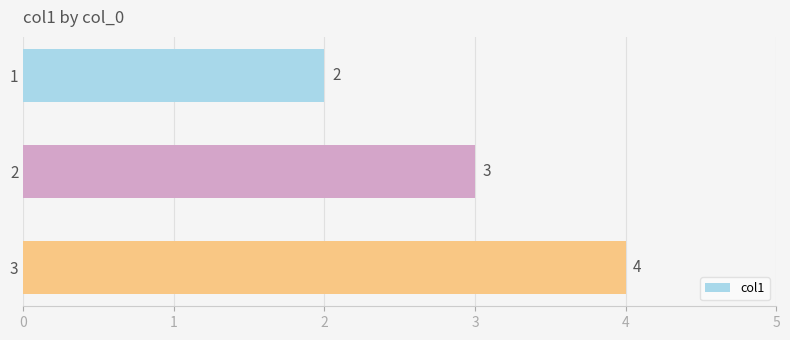

Which has a higher value, 2 or 1?

2